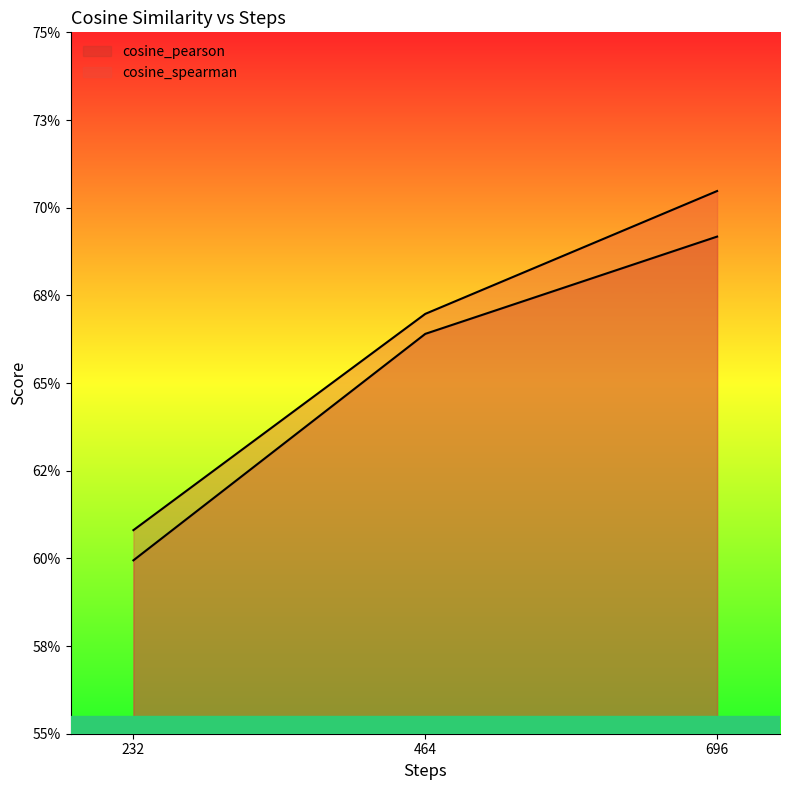

What is the difference between the cosine_pearson values at 232 and 464?

0.1